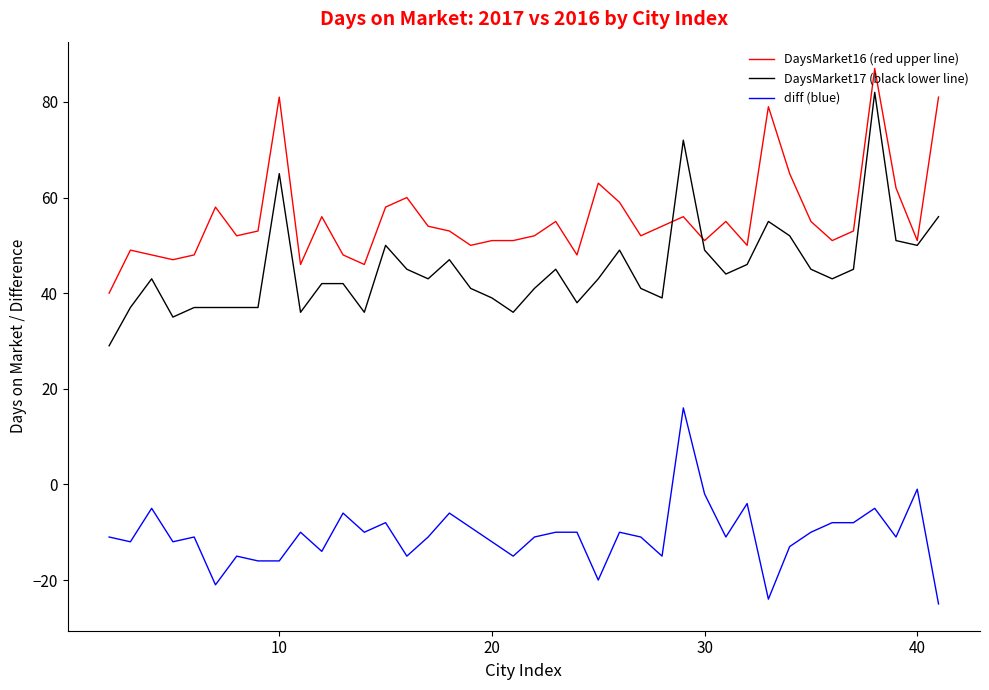

What are all the series names shown in the legend?

DaysMarket16 (red upper line), DaysMarket17 (black lower line), diff (blue)